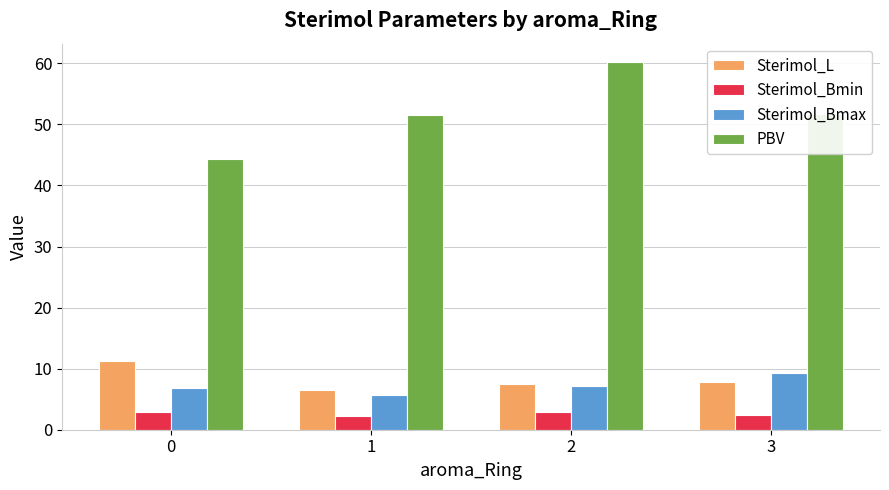

Is the value of Sterimol_Bmax at 2 greater than the value of Sterimol_L at 0?

No